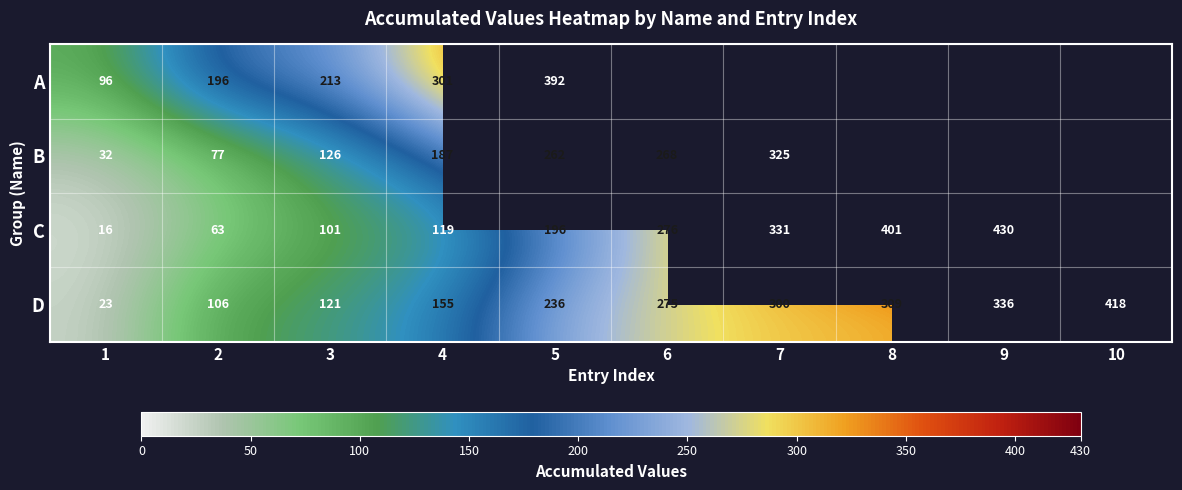

The B series shows 110.6 at 2. True or false?

False